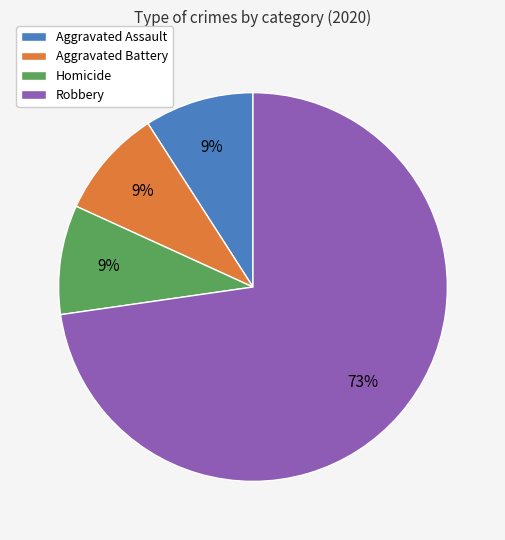

Which slice is the largest?

Robbery